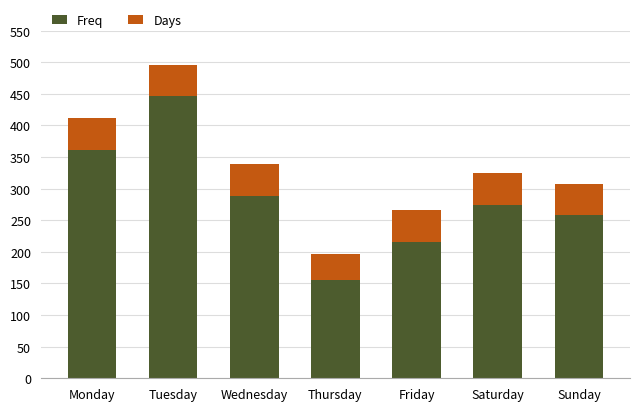

List the labels in order of Freq value, smallest first.

Thursday, Friday, Sunday, Saturday, Wednesday, Monday, Tuesday